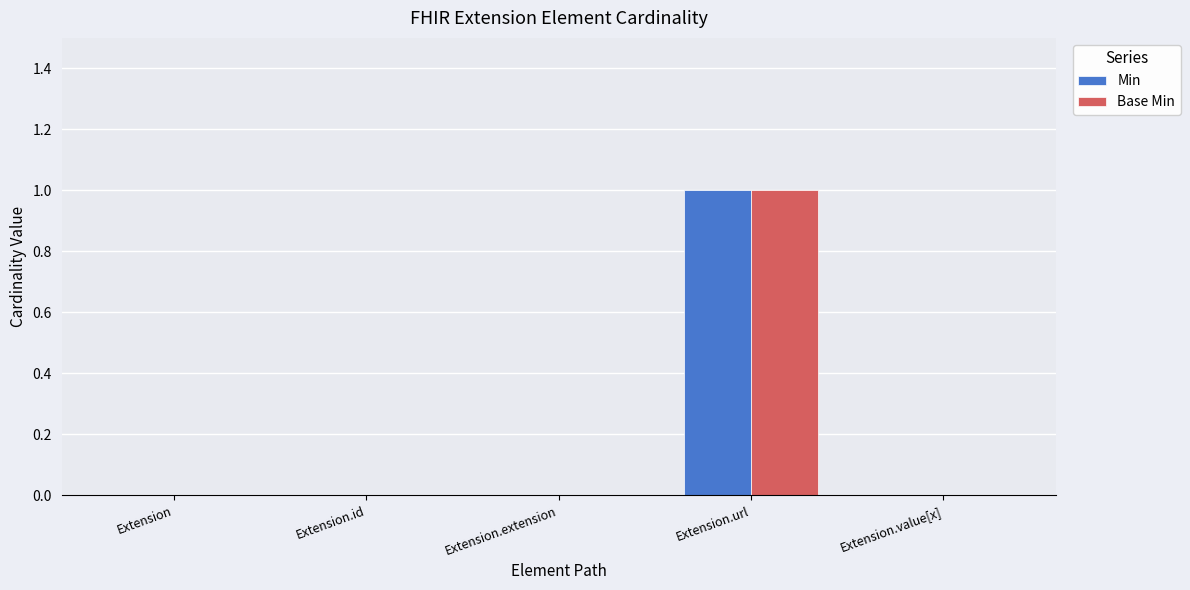

Which category has the highest value in the Base Min series?

Extension.url